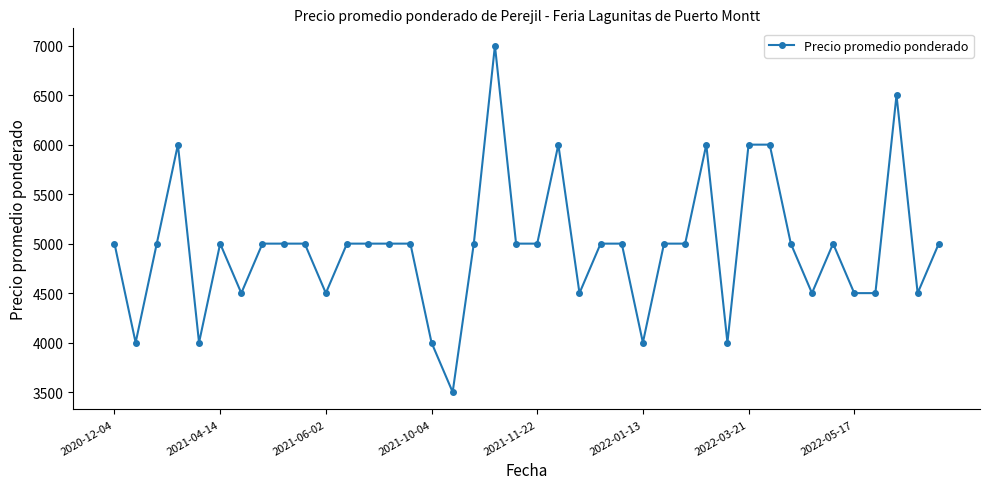

What is the difference between the maximum and minimum values?

3500